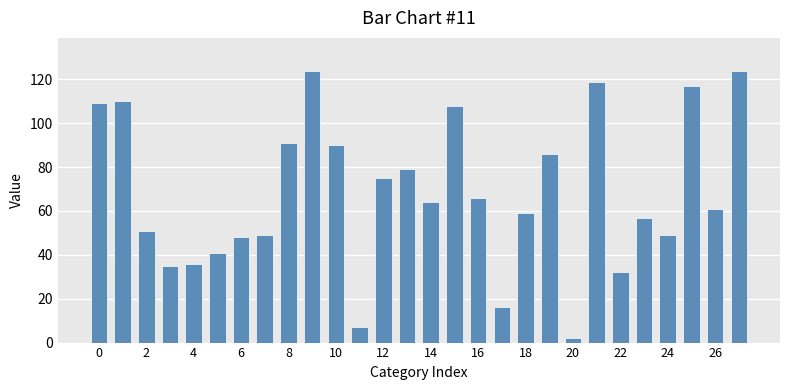

What is the greatest value displayed?

124